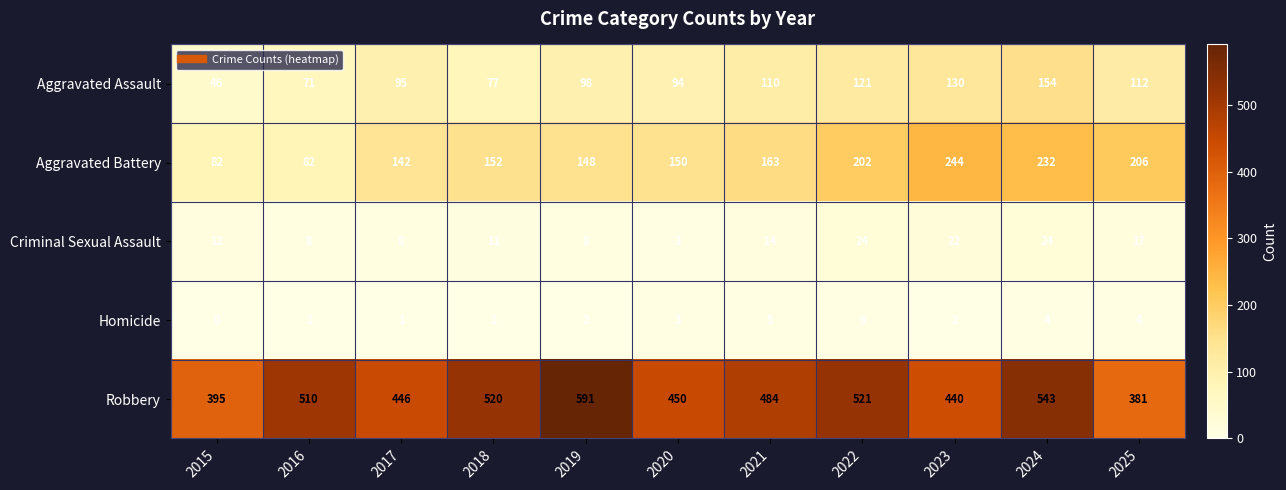

What is the difference between the highest and lowest values at 2023?

438